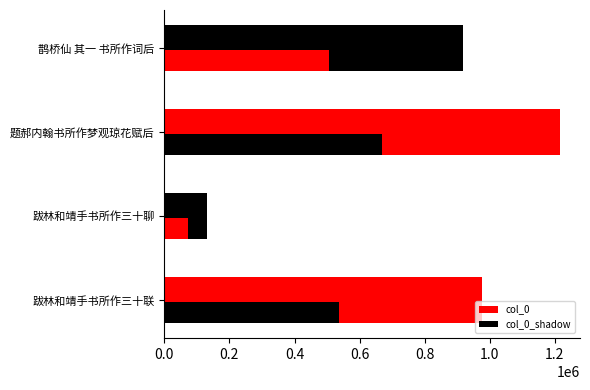

How many data points in col_0_shadow are less than 536752?

2